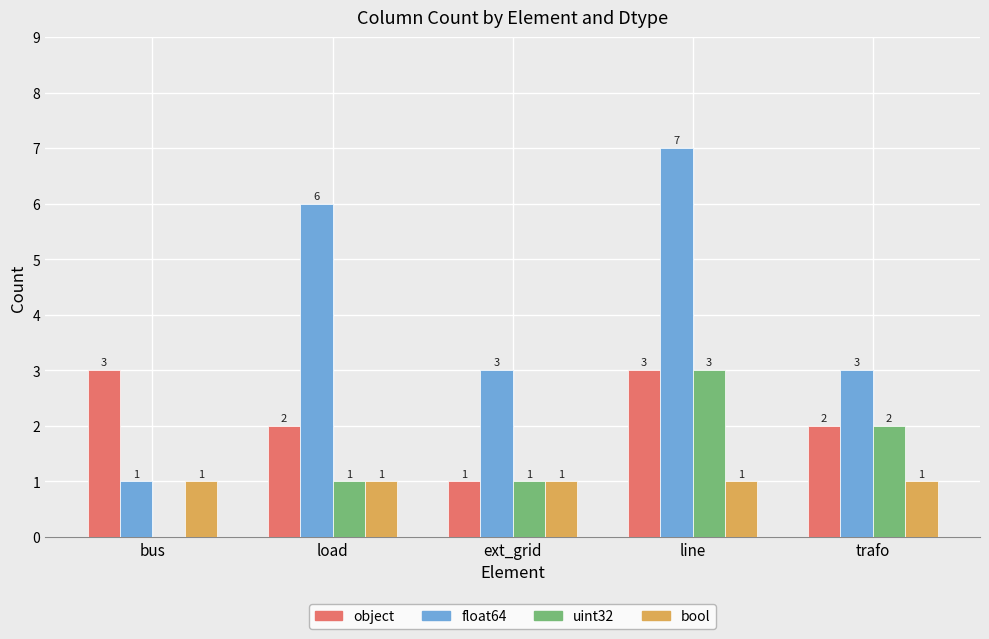

Are the bars horizontal?

No